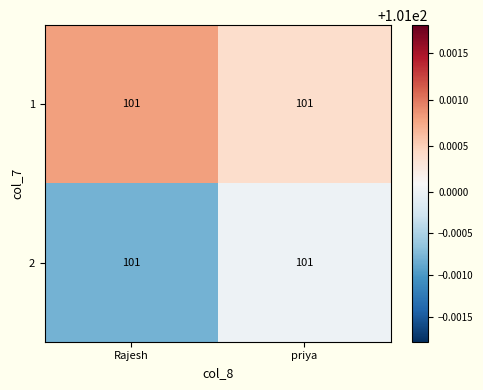

Between priya and Rajesh, which is larger?

Rajesh